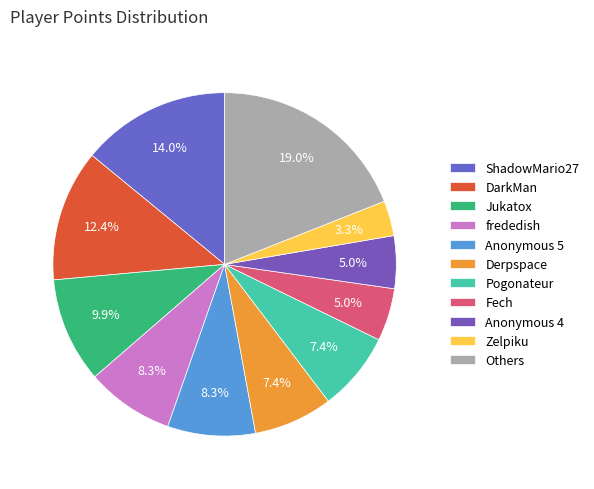

How many segments does this pie chart have?

11